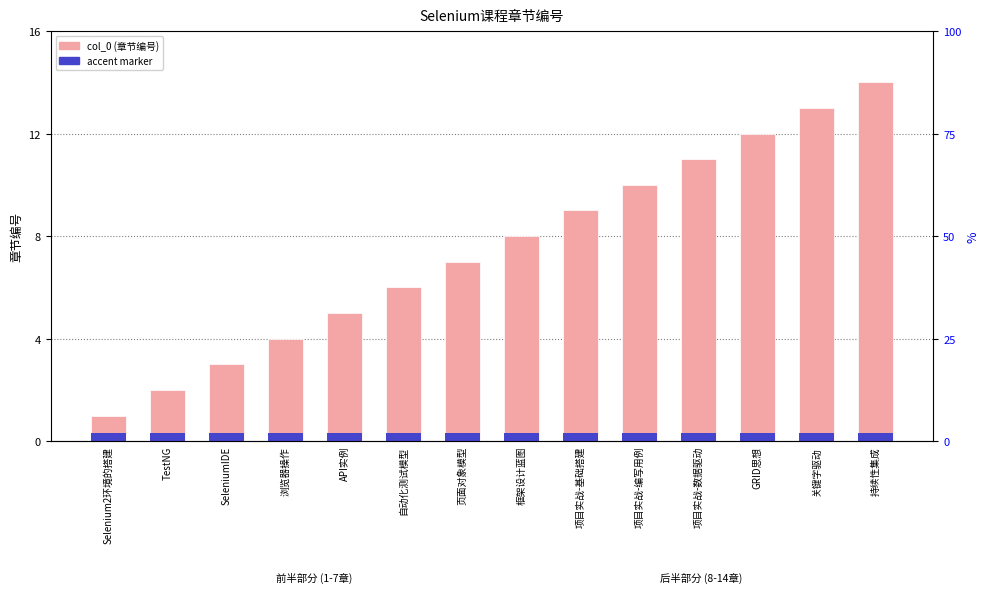

The value of accent at SeleniumIDE is 0.3. True or false?

True